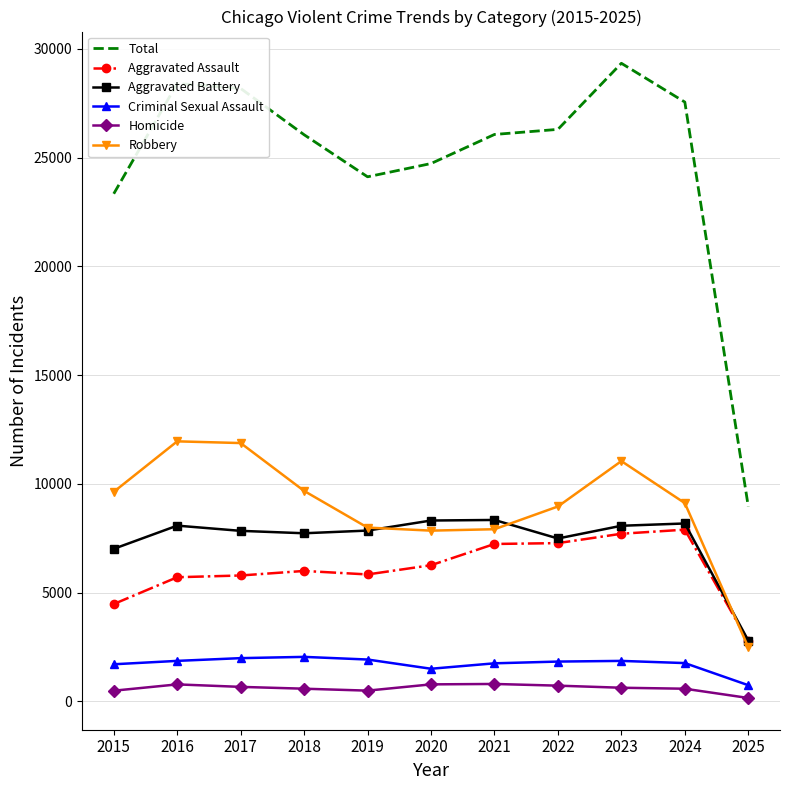

Is it true that Total equals 29341 at 2023?

True